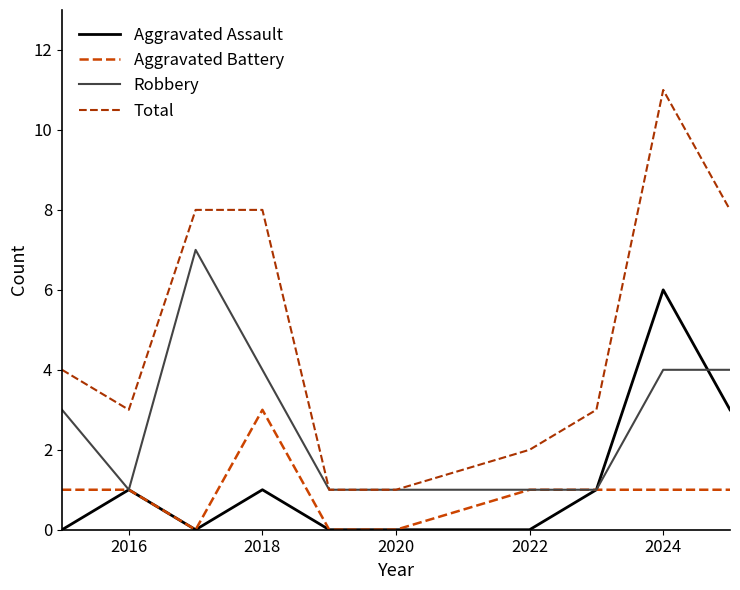

How many distinct data groups are displayed?

4